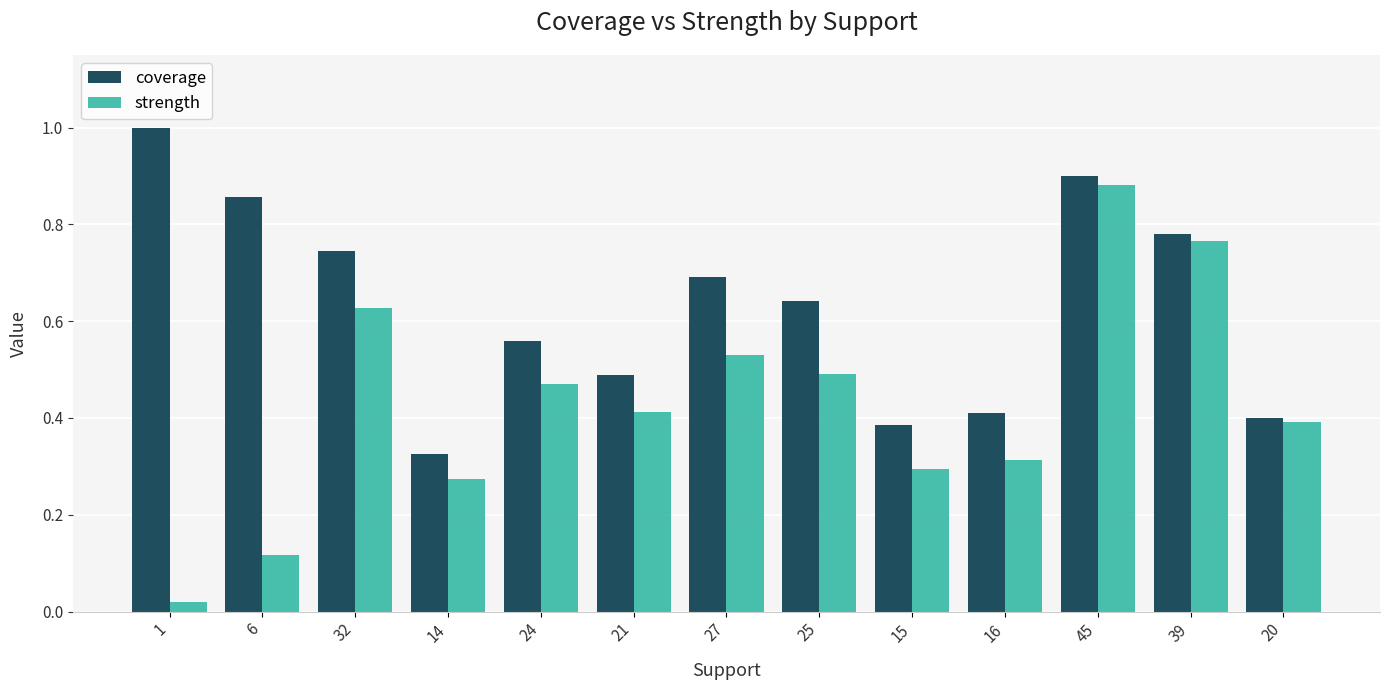

What is the greatest value displayed?

1.0